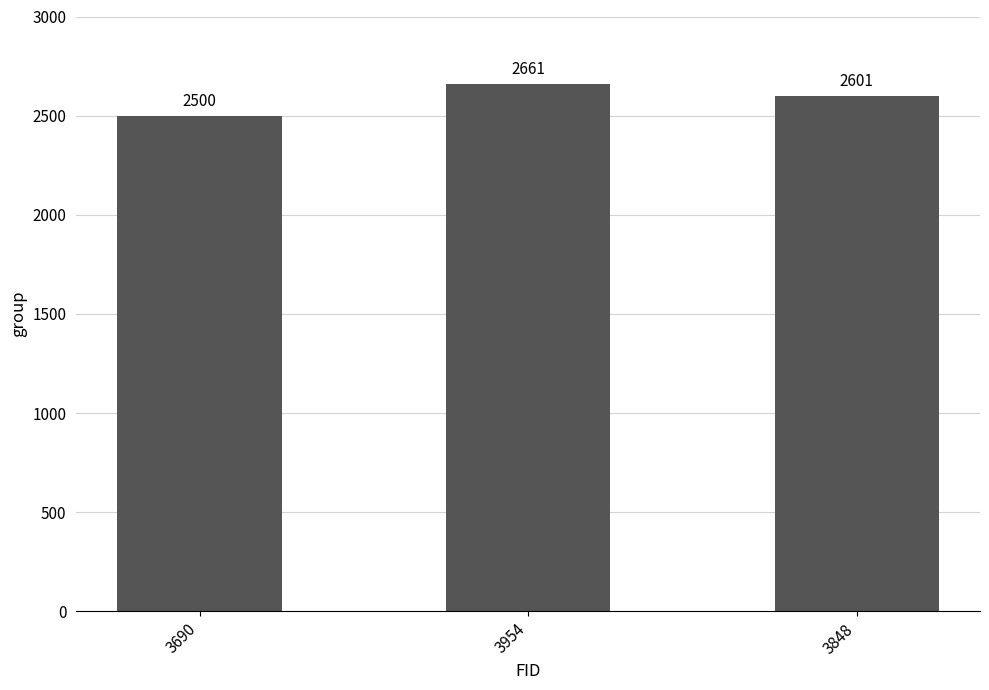

What is the minimum value shown in the chart?

2500